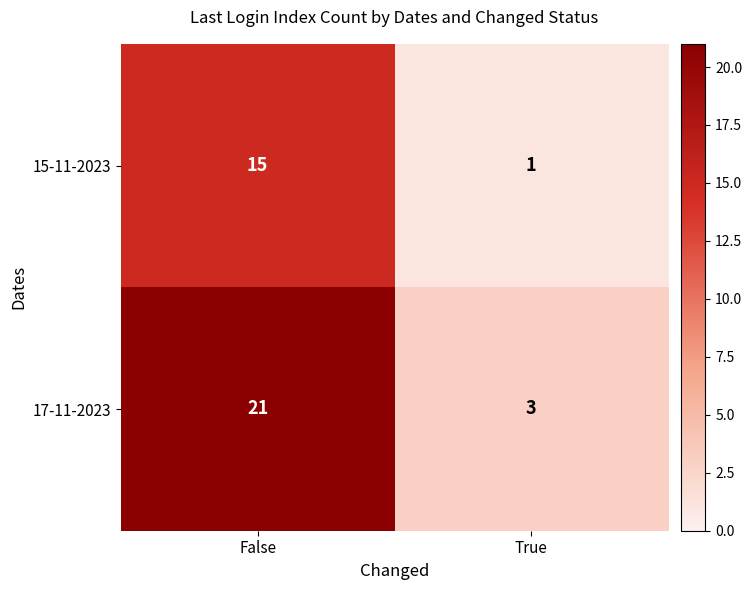

Reading left to right, list all the values displayed in this chart.

15-11-2023: False=15	True=1
17-11-2023: False=21	True=3